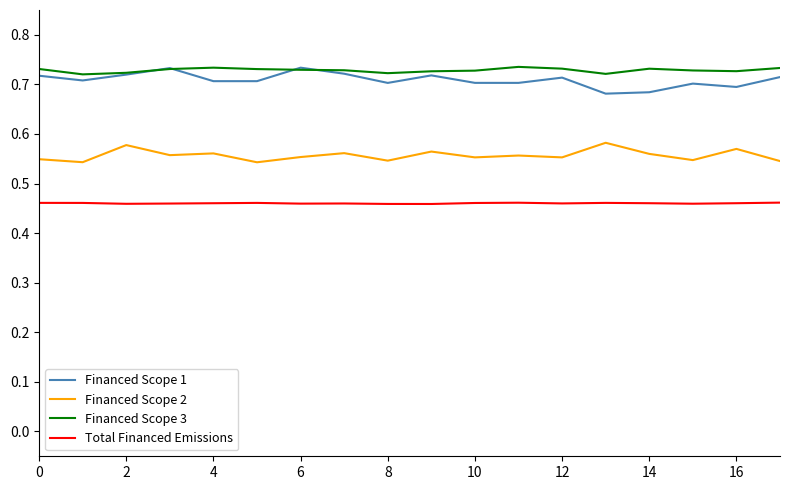

True or false: Financed Scope 1 and Total Financed Emissions intersect in this chart.

False